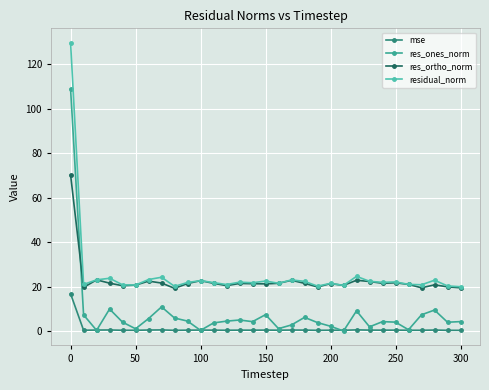

True or false: residual_norm has more than 2 interior local peaks.

True